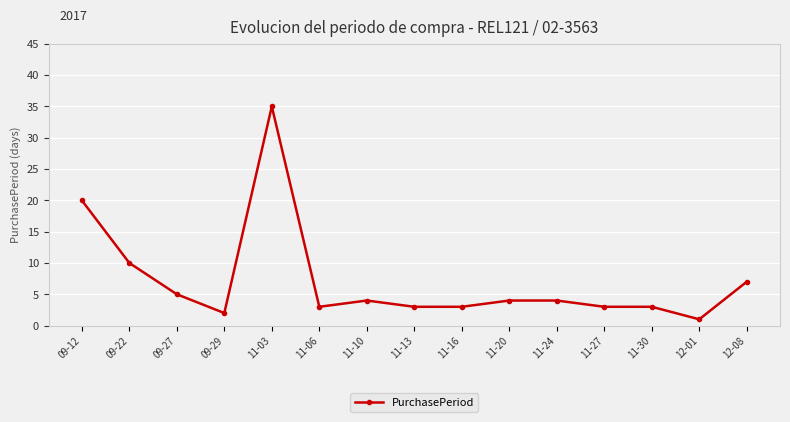

At which category does the chart reach its peak across all series?

11-03